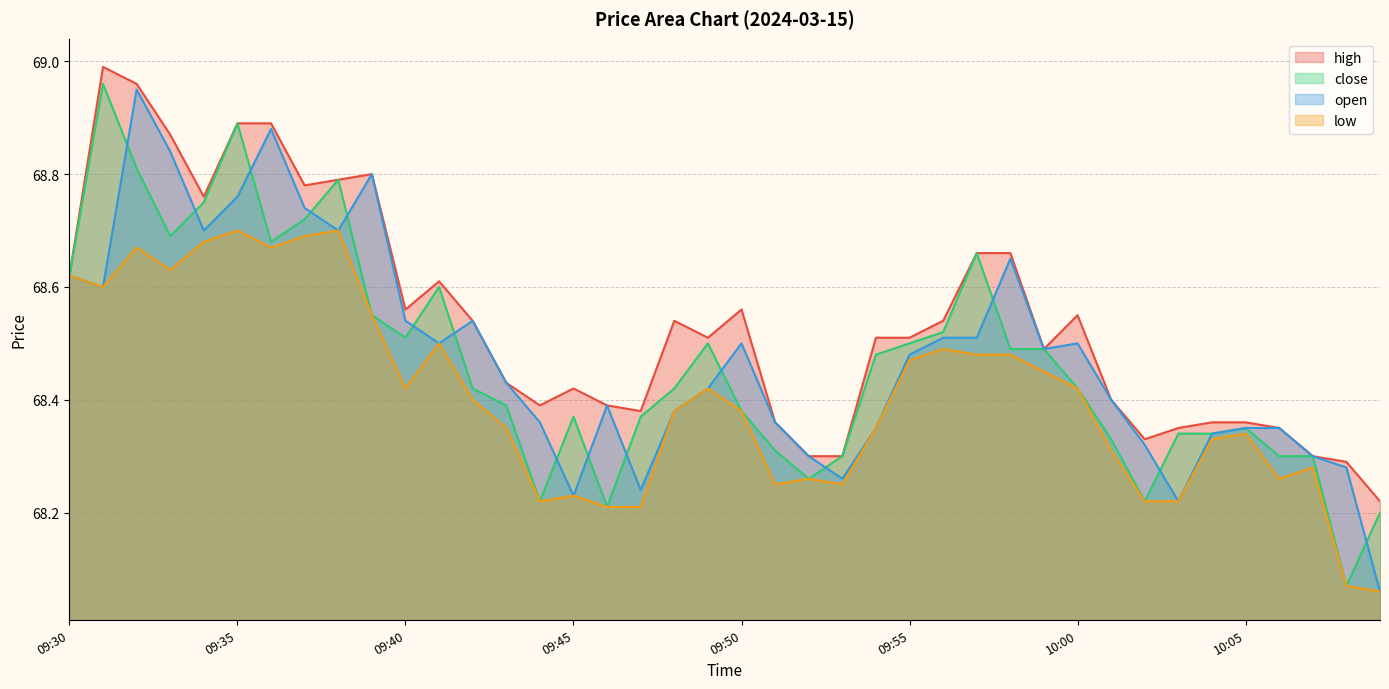

Is it true that high equals 68.7 at 09:58?

True